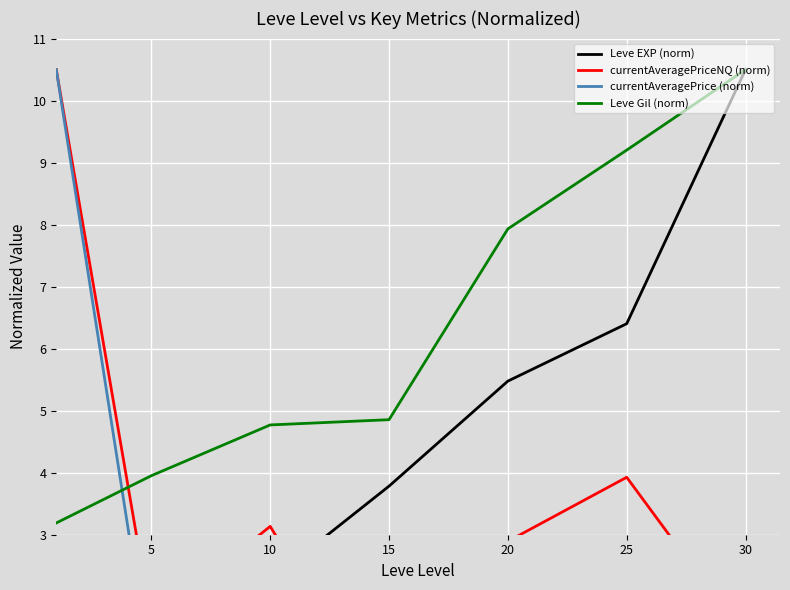

What is the average value of the currentAveragePriceNQ (norm) series?

3.3